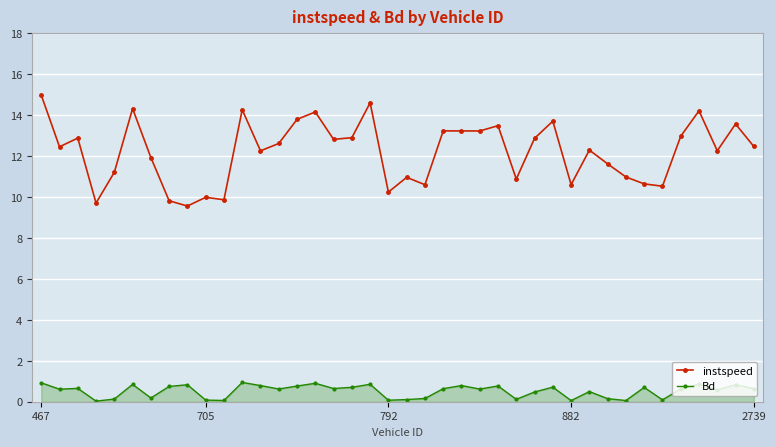

True or false: Bd and instspeed intersect in this chart.

False